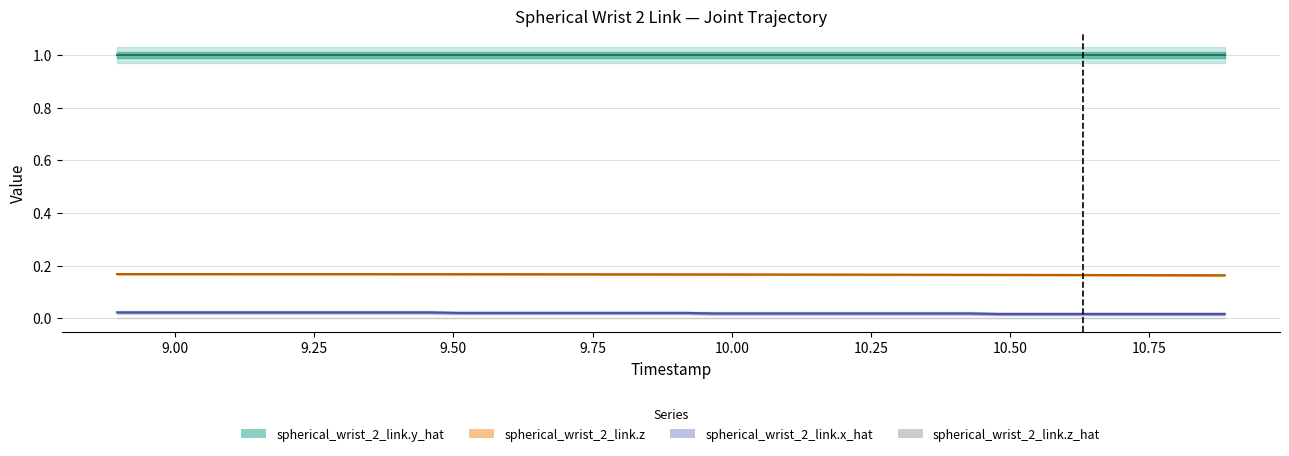

At which category is the sum across all series the highest?

8.896